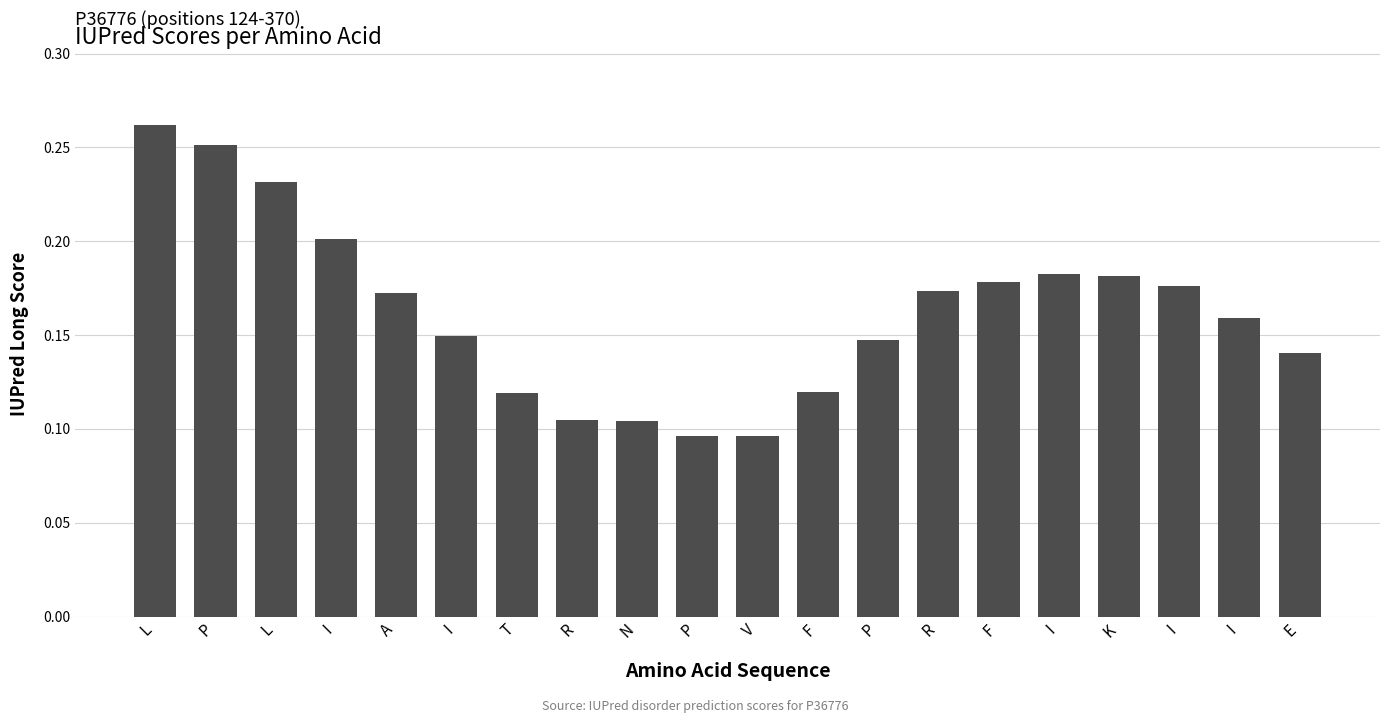

List the labels in order of value, smallest first.

V, P, N, R, T, F, E, P, I, I, A, R, I, F, K, I, I, L, P, L